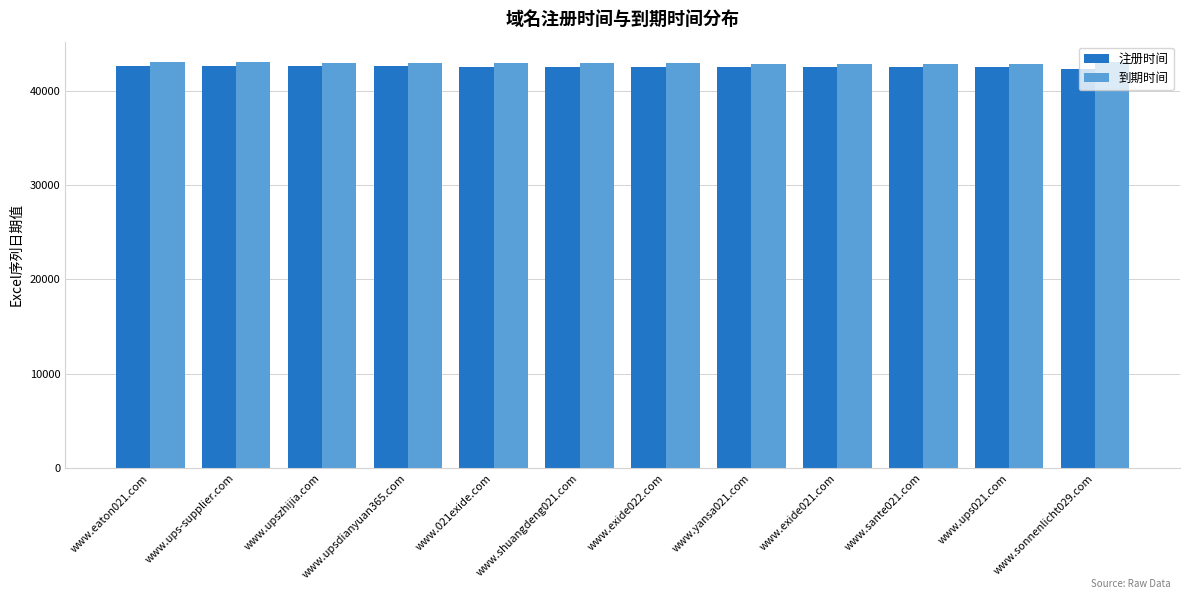

What is the spread (max minus min) of values at www.exide022.com?

365